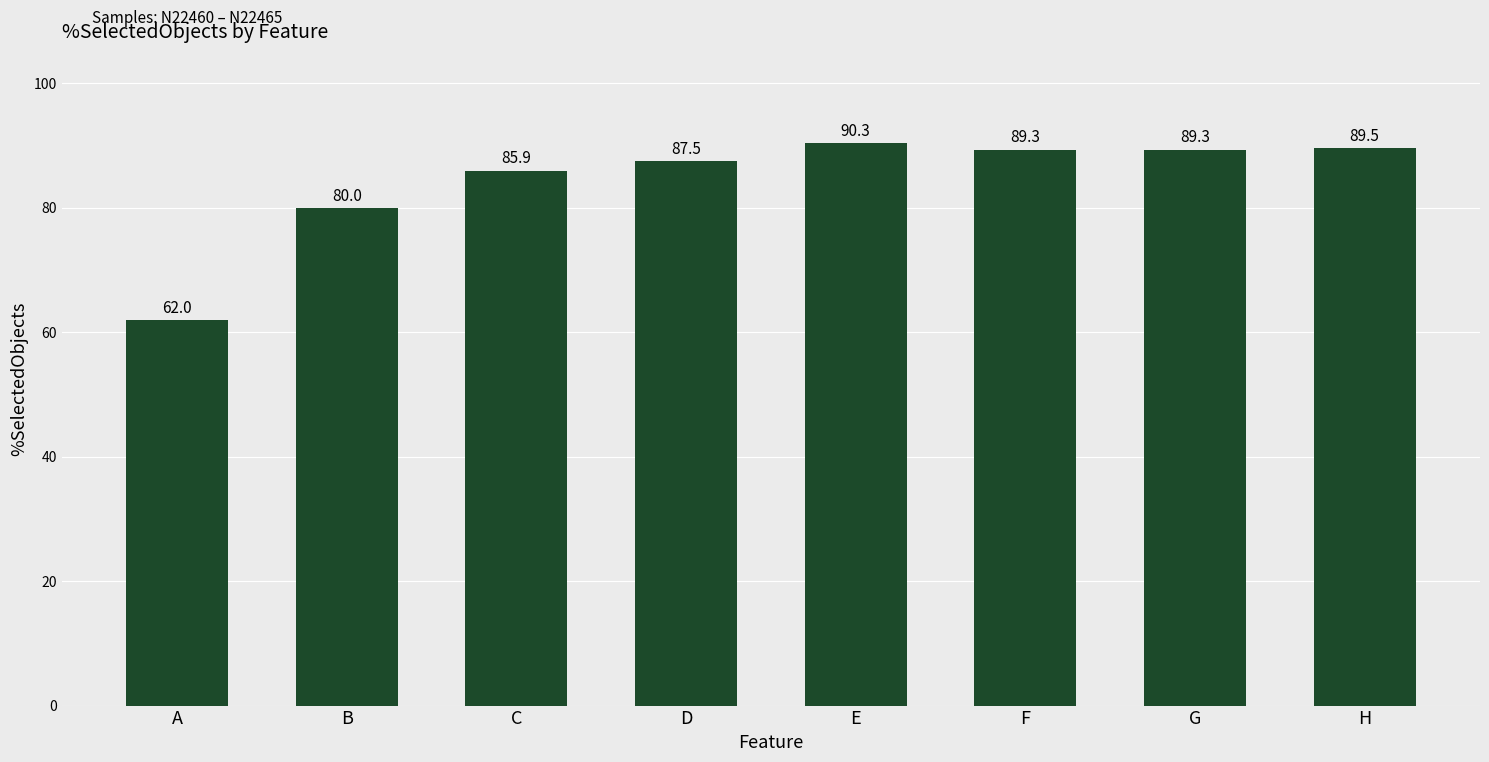

Reading left to right, what are all the values shown in this chart?

62.0	80.0	85.9	87.5	90.3	89.3	89.3	89.5